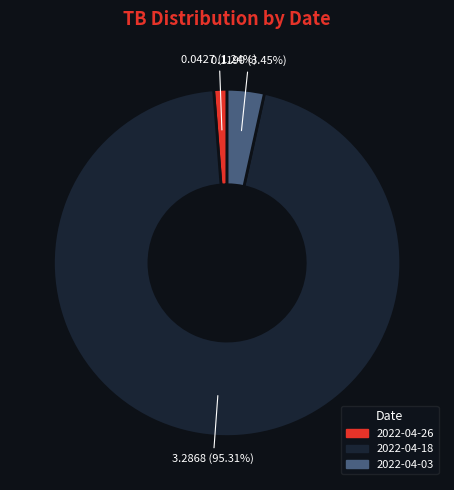

Does any single category account for the majority?

Yes